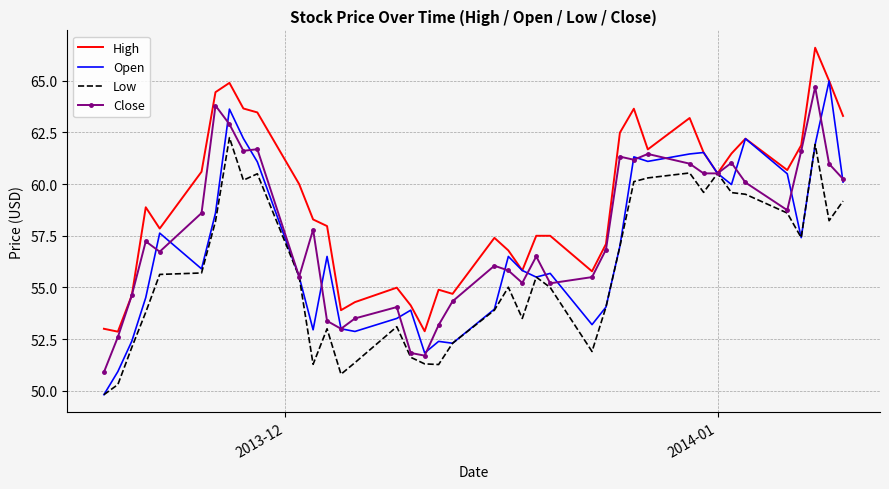

Which series has the largest range (max minus min)?

Open